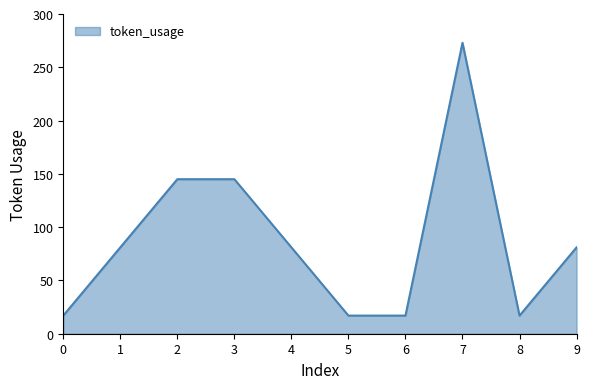

Reading left to right, what are all the values shown in this chart?

17	81	145	145	81	17	17	273	17	81